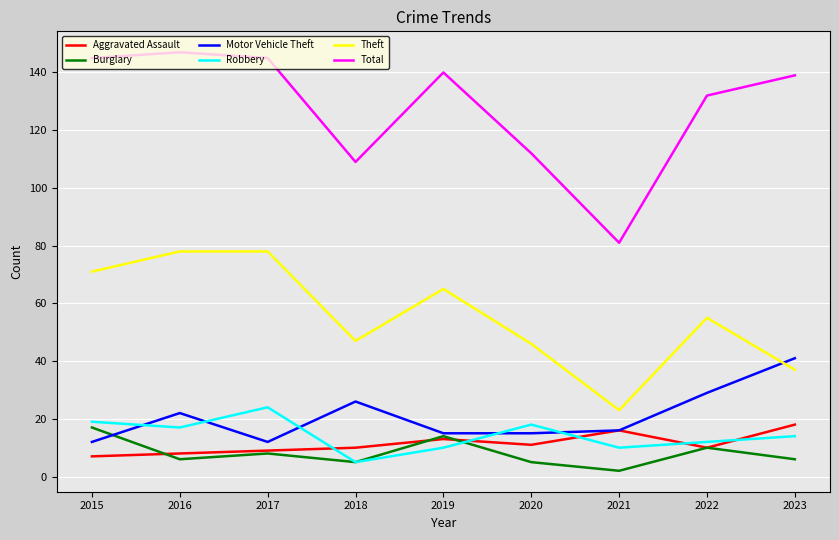

What is the difference between the highest and lowest values at 2020?

107